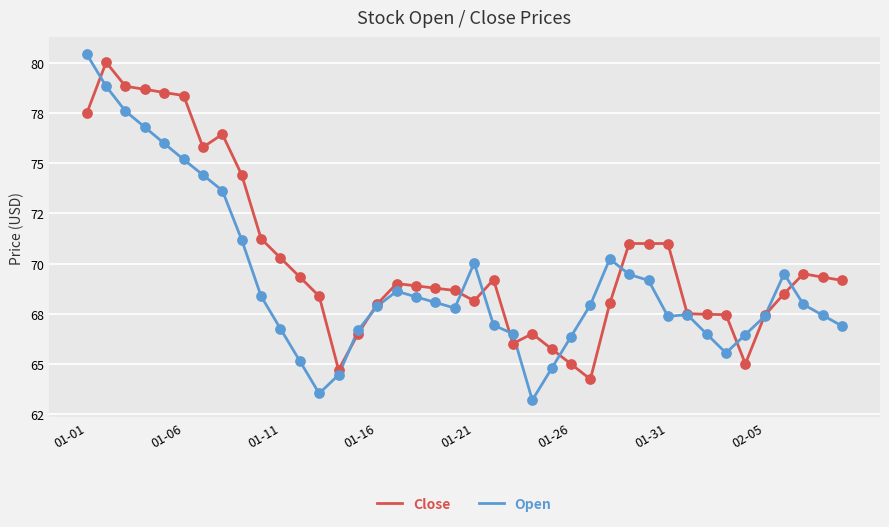

What are all the series names shown in the legend?

Close, Open